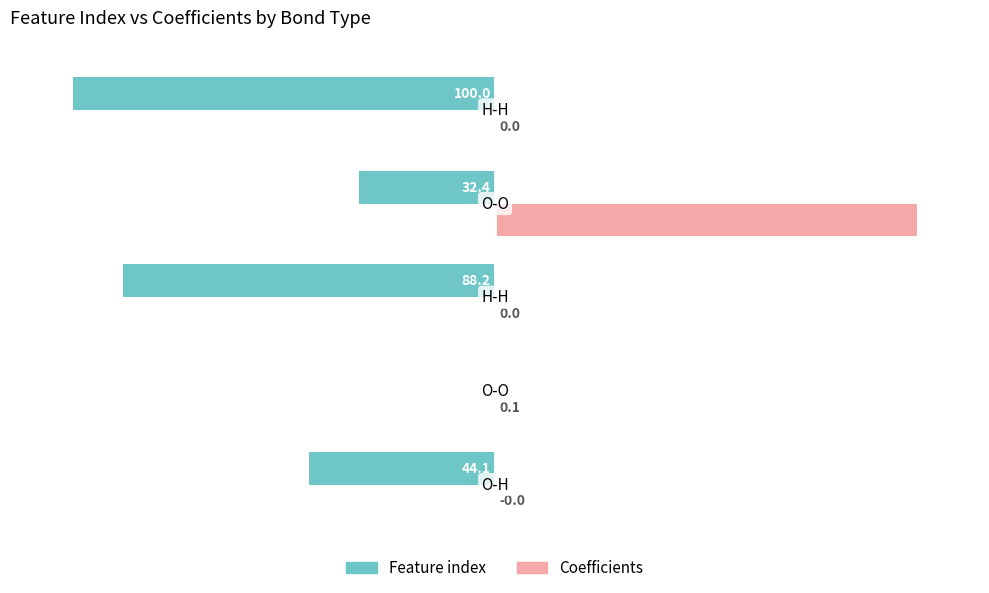

What is the sum of all Feature index values?

-264.7